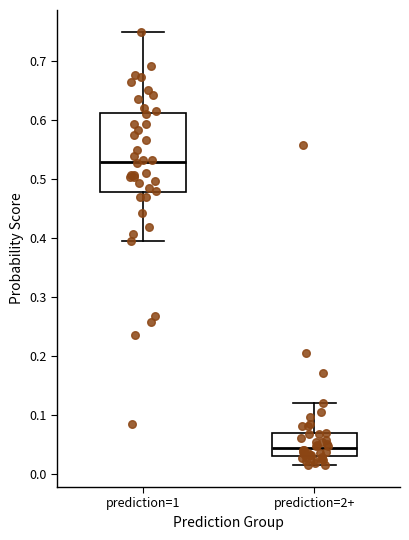

Which box is the tallest, from its lower edge to its upper edge?

prediction=1